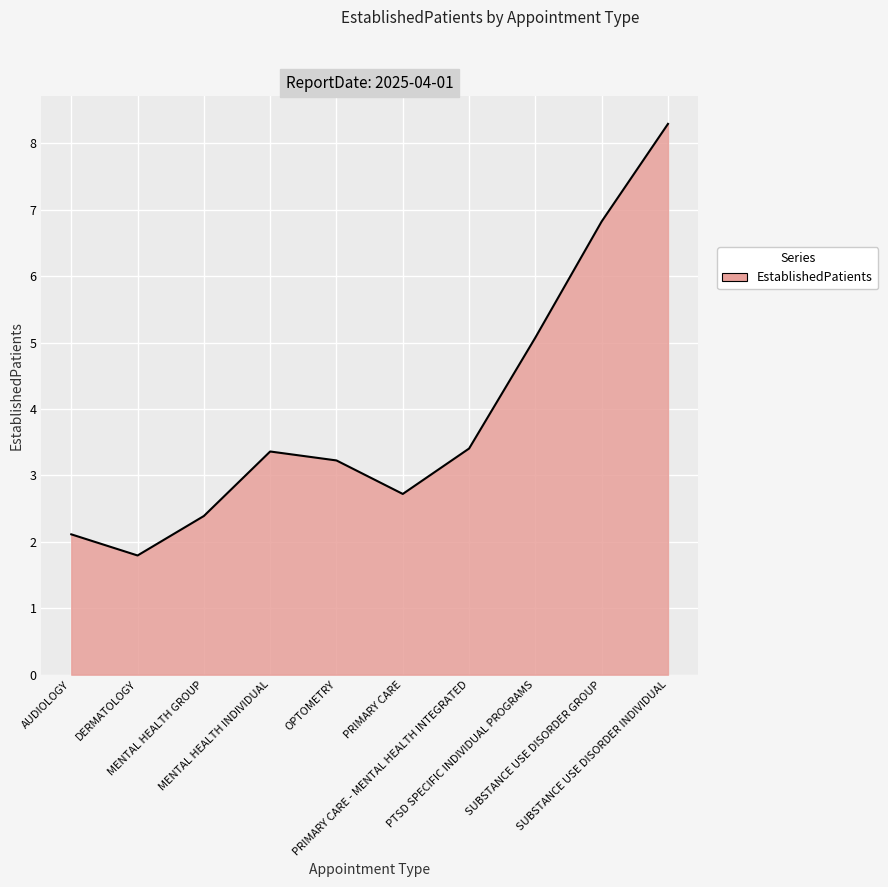

What is the smallest value displayed?

1.8